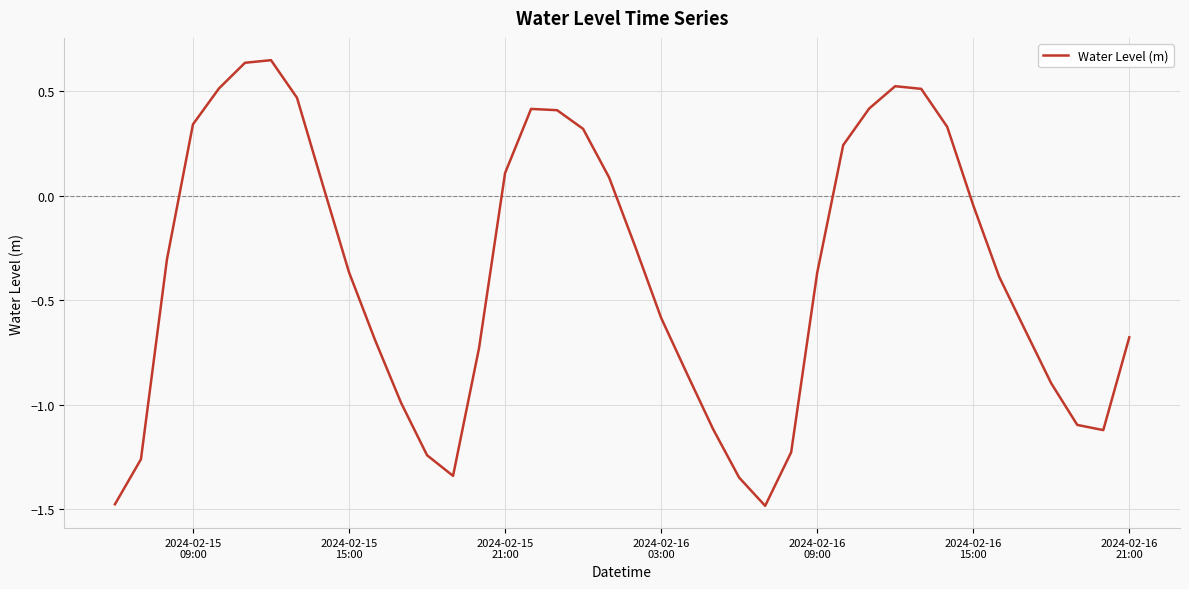

Does the chart have visible grid lines?

Yes